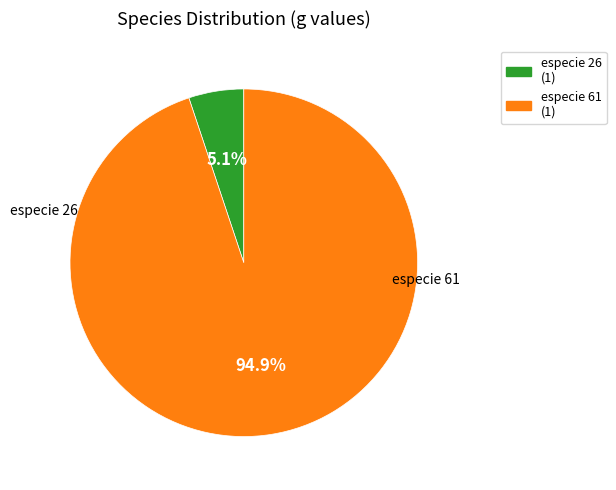

How many segments does this pie chart have?

2